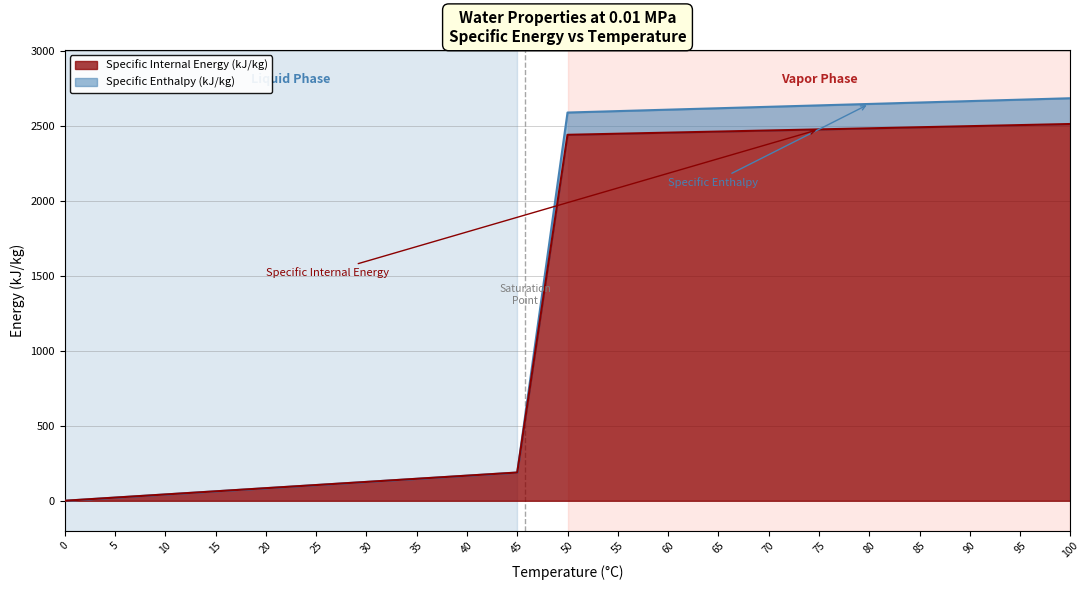

What is the difference between the highest and lowest values at 90?

167.3